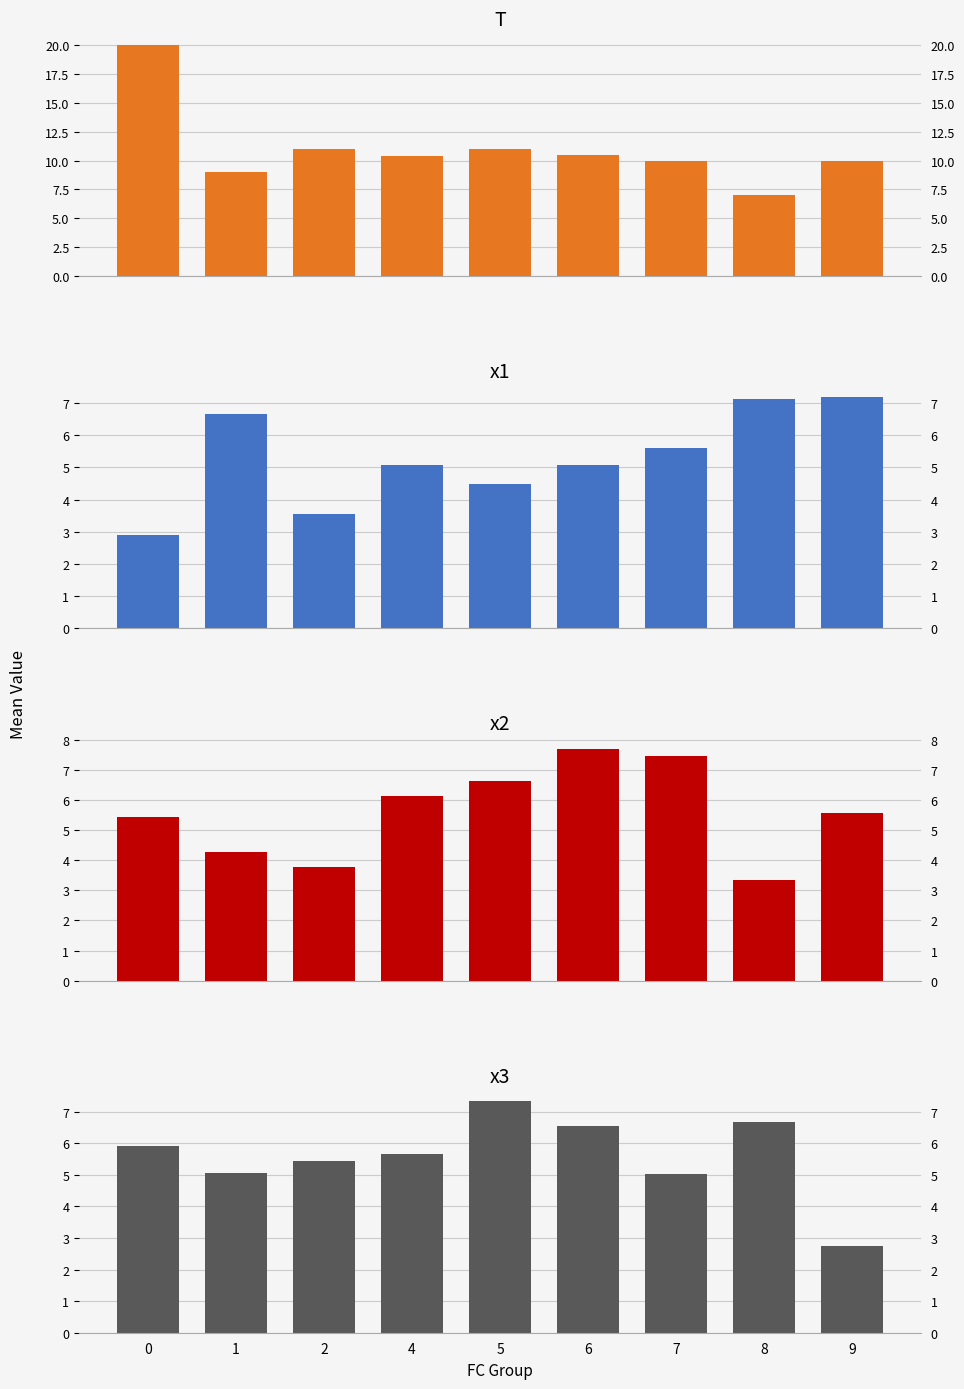

Count the number of categories in the chart.

9